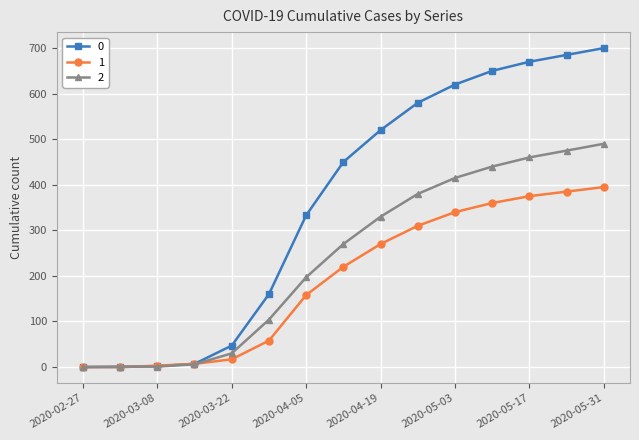

Rank the series by their average value, from highest to lowest.

0, 2, 1